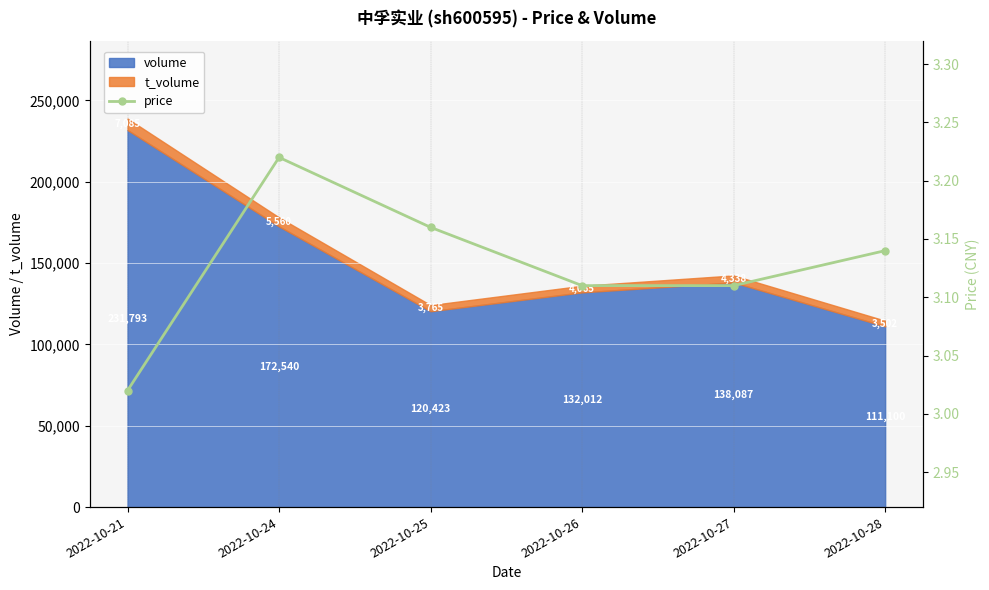

Reading left to right, what are all the values shown in this chart?

2022-10-21=3.0	2022-10-24=3.2	2022-10-25=3.2	2022-10-26=3.1	2022-10-27=3.1	2022-10-28=3.1